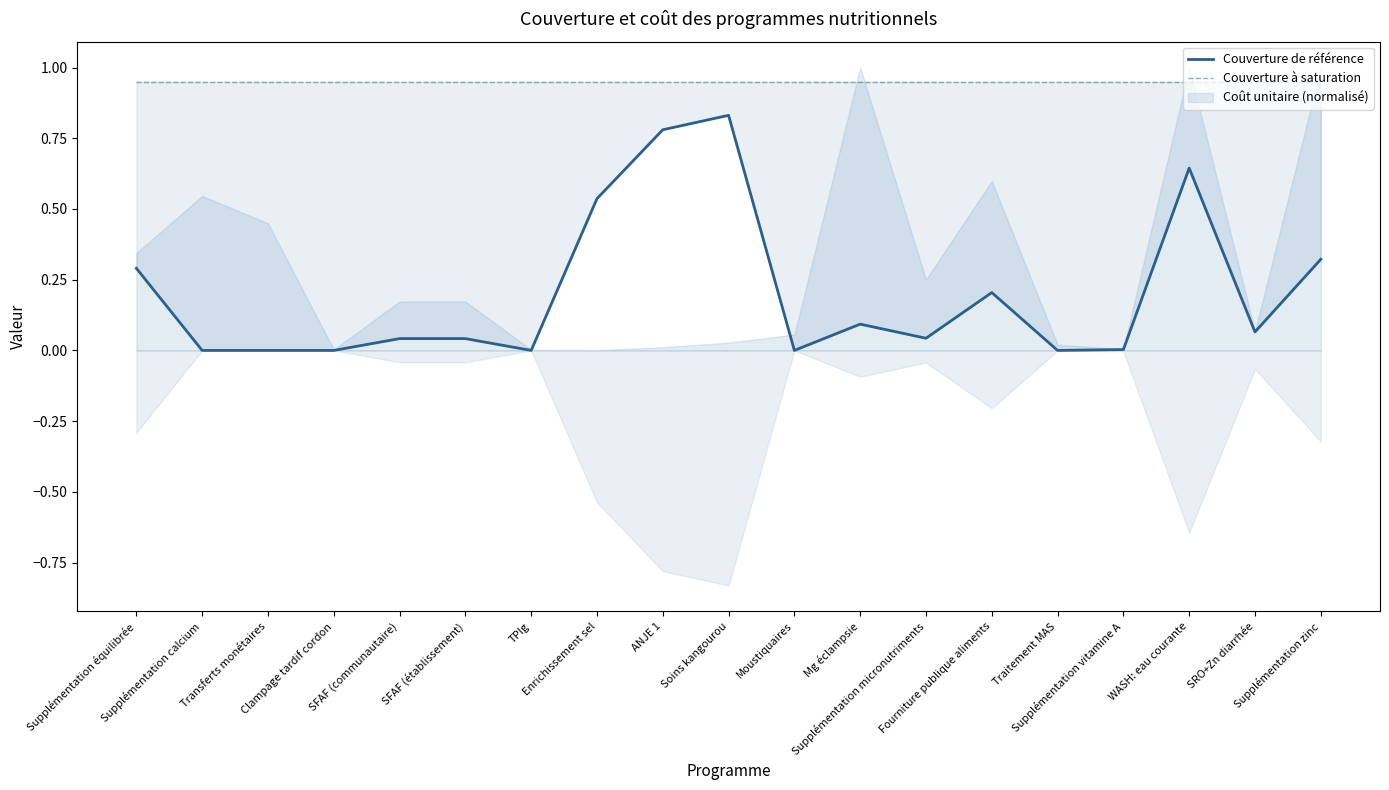

True or false: Couverture de référence and Couverture à saturation cross at least once.

False